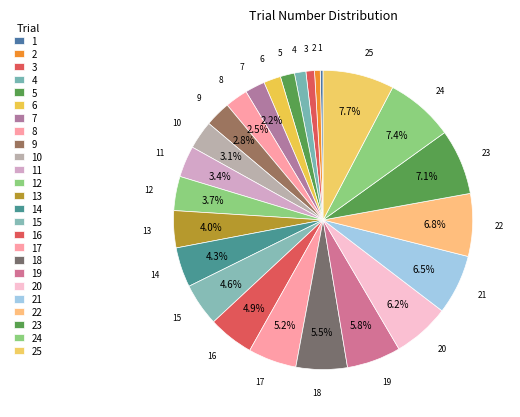

How many segments does this pie chart have?

25